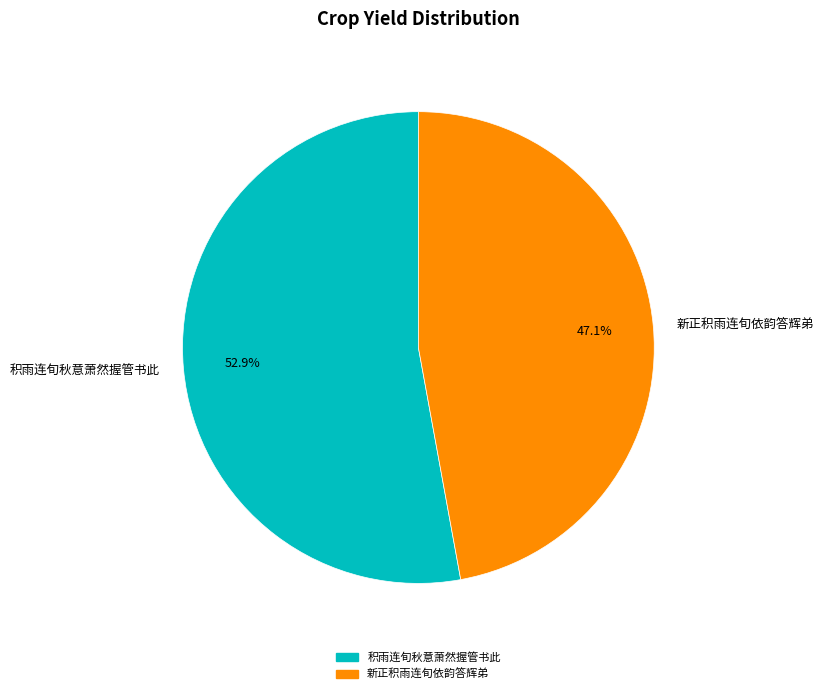

How many slices are in this pie chart?

2